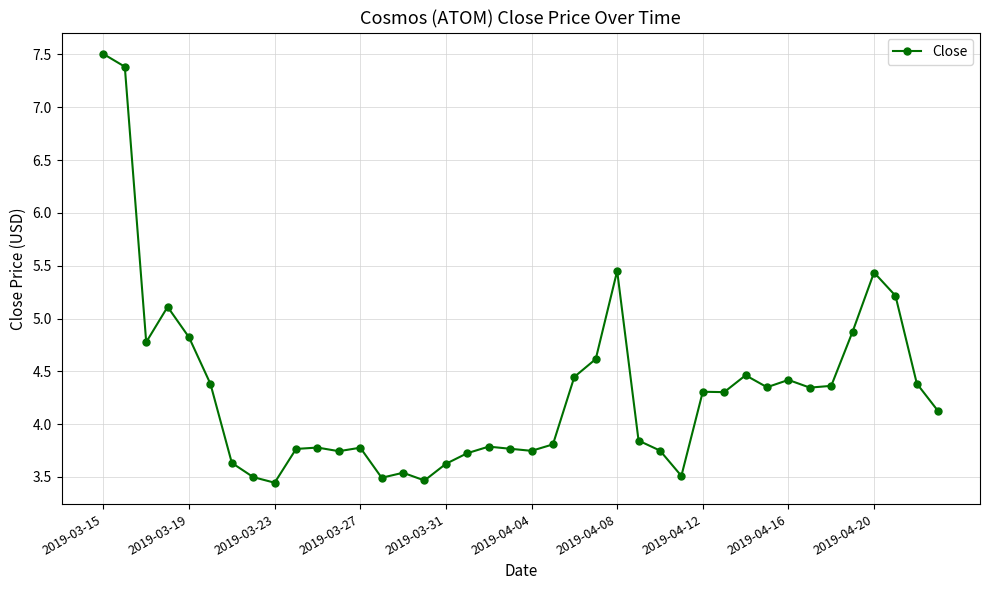

True or false: there are more than 0 points higher than both neighbors.

True